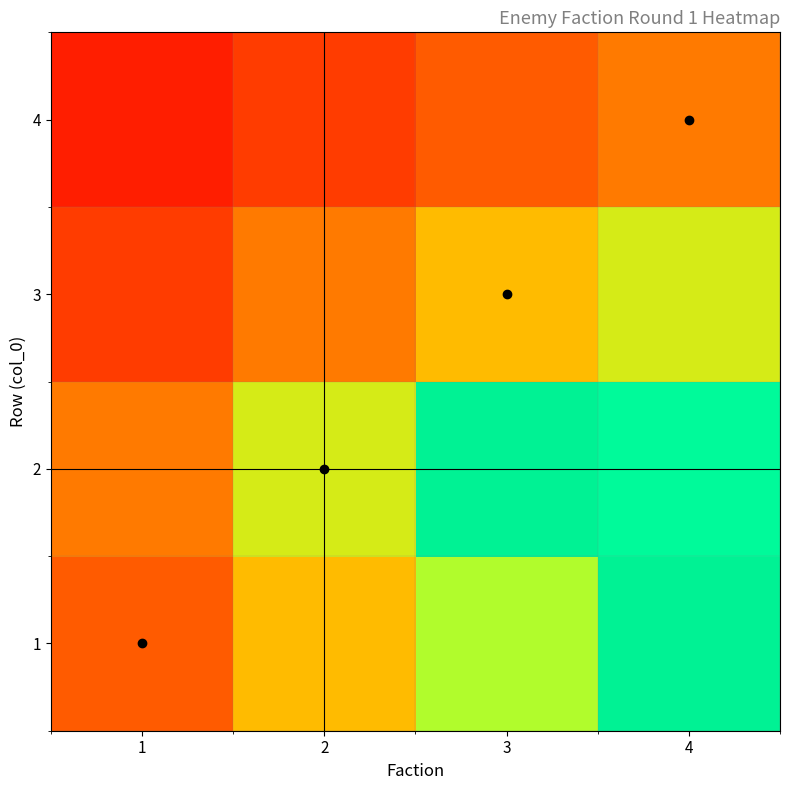

What is the total value across all series at 4?

2.5